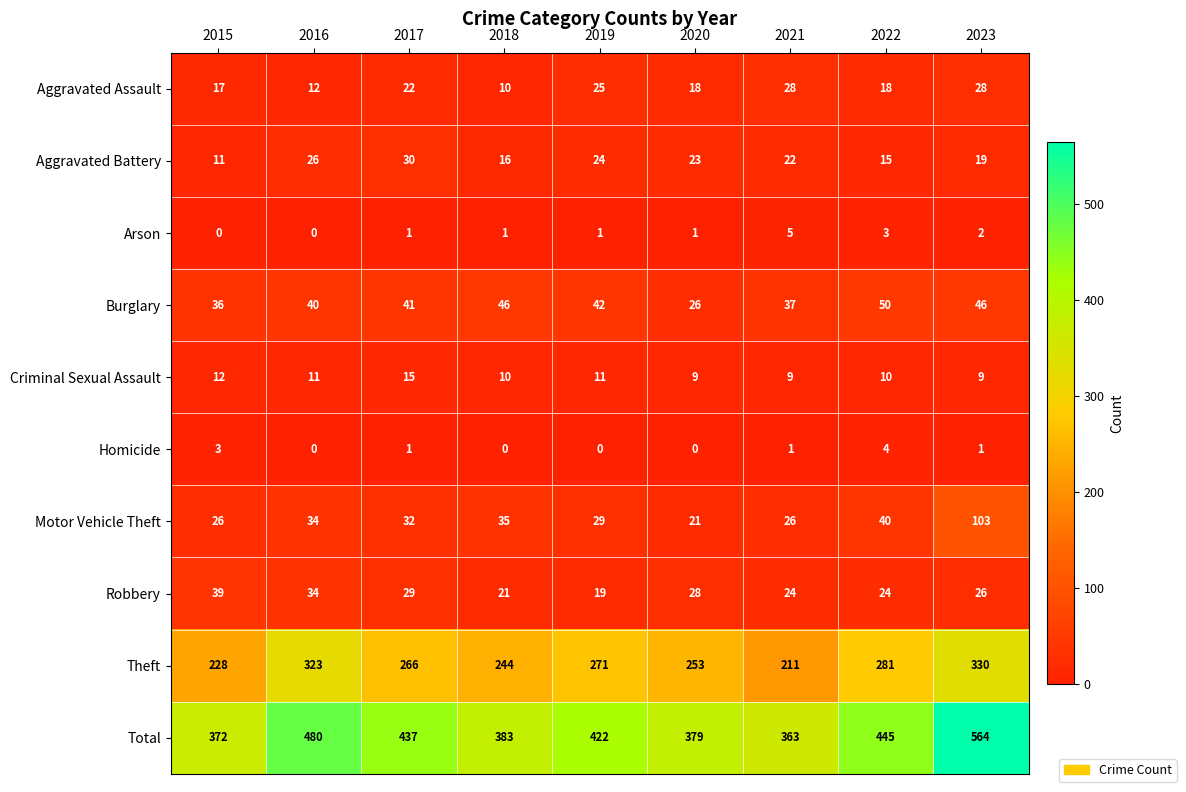

Rank the categories by Aggravated Battery value from highest to lowest.

2017, 2016, 2019, 2020, 2021, 2023, 2018, 2022, 2015